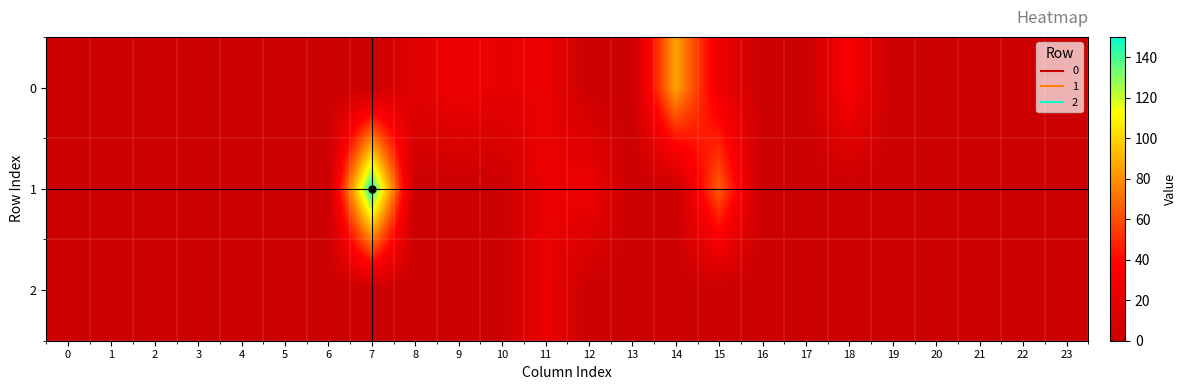

Reading right to left, what are all the values shown in this chart?

0: 23=0.0	22=0.0	21=0.0	20=0.0	19=0.0	18=34.0	17=0.0	16=0.0	15=26.0	14=85.9	13=0.0	12=0.0	11=23.4	10=20.8	9=26.0	8=16.5	7=0.0	6=0.0	5=0.0	4=0.0	3=0.0	2=0.0	1=0.0	0=0.0
1: 23=0.0	22=0.0	21=0.0	20=0.0	19=0.0	18=0.0	17=0.0	16=0.0	15=65.2	14=0.0	13=0.0	12=26.0	11=23.4	10=0.0	9=0.0	8=0.0	7=150.0	6=0.0	5=0.0	4=0.0	3=0.0	2=0.0	1=0.0	0=0.0
2: 23=0.0	22=0.0	21=0.0	20=0.0	19=0.0	18=0.0	17=0.0	16=0.0	15=0.0	14=0.0	13=0.0	12=0.0	11=23.4	10=0.0	9=0.0	8=0.0	7=0.0	6=0.0	5=0.0	4=0.0	3=0.0	2=0.0	1=0.0	0=0.0